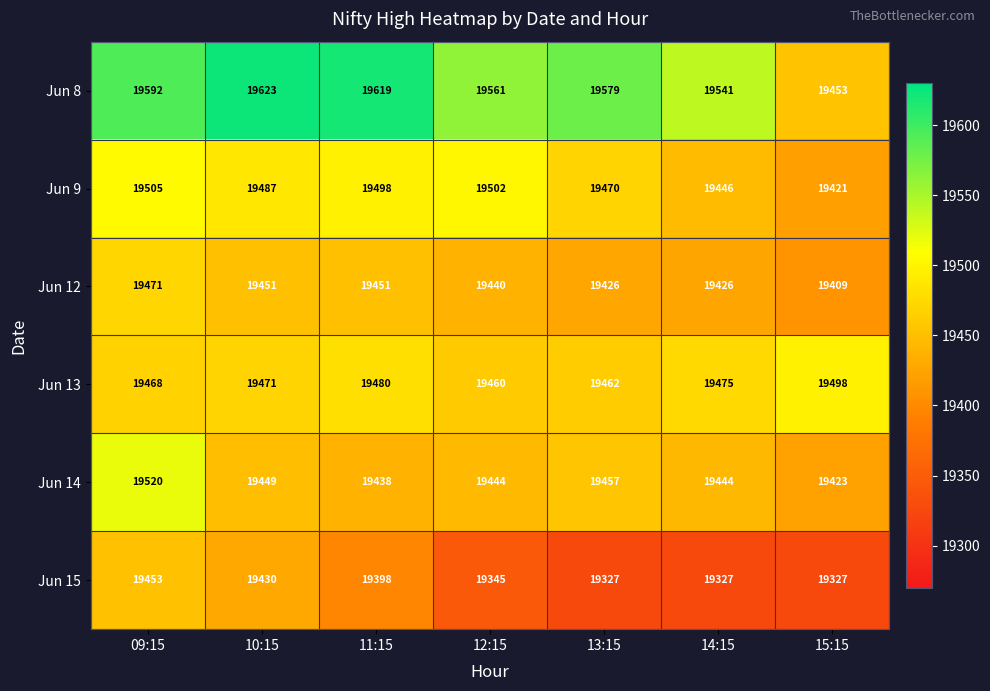

At how many categories does at least one series exceed 19575?

4